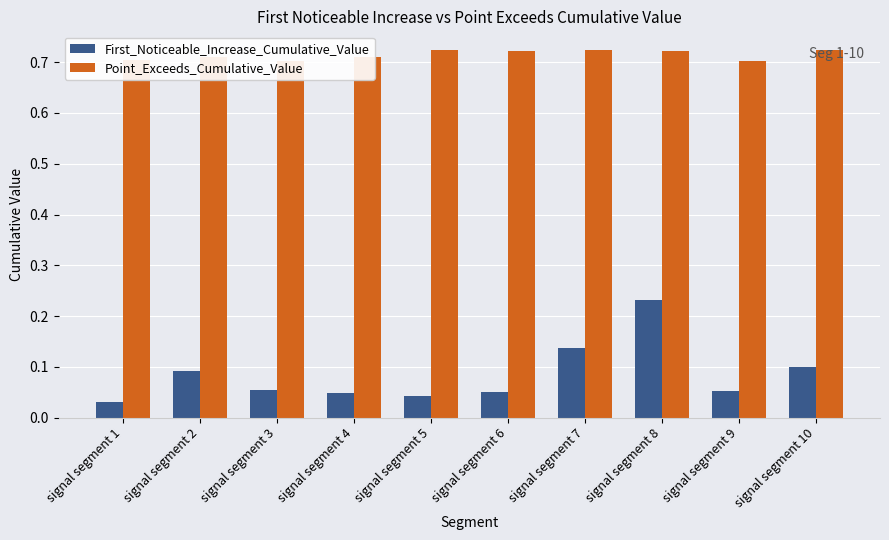

Which series changed the most between signal segment 1 and signal segment 3?

First_Noticeable_Increase_Cumulative_Value